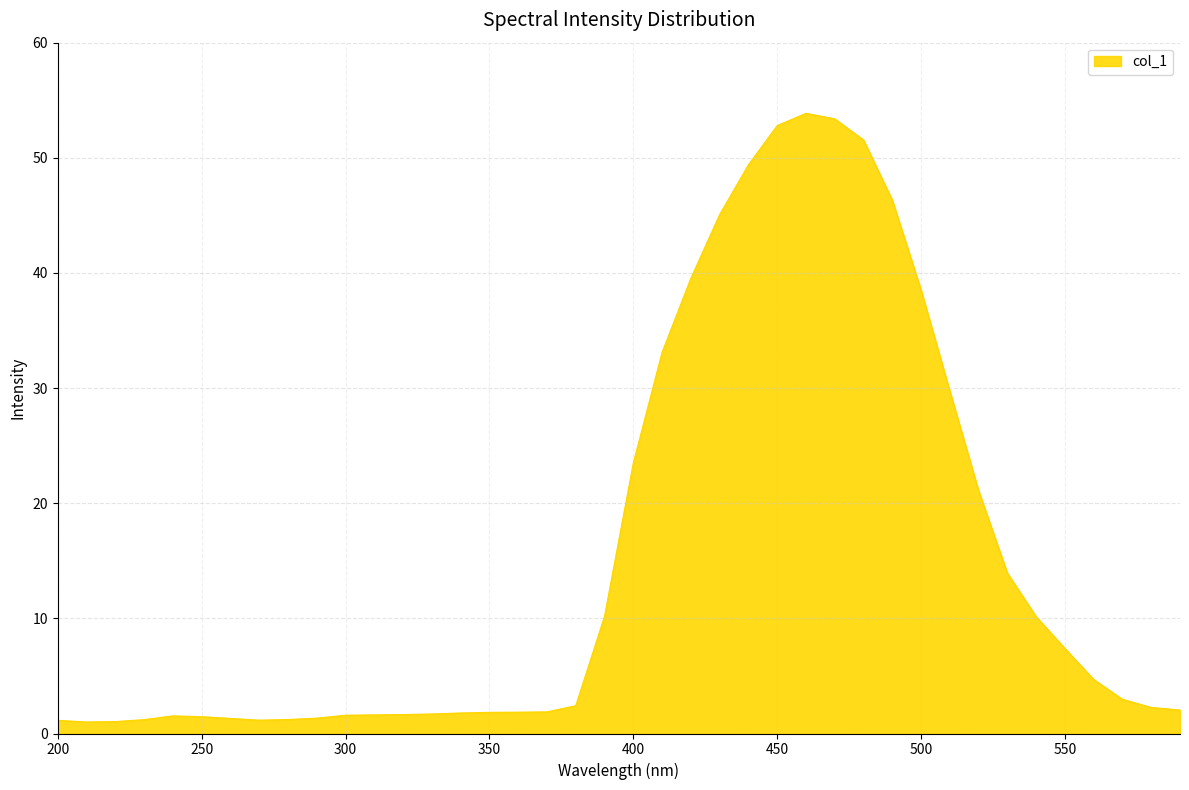

What is the minimum value shown in the chart?

1.0